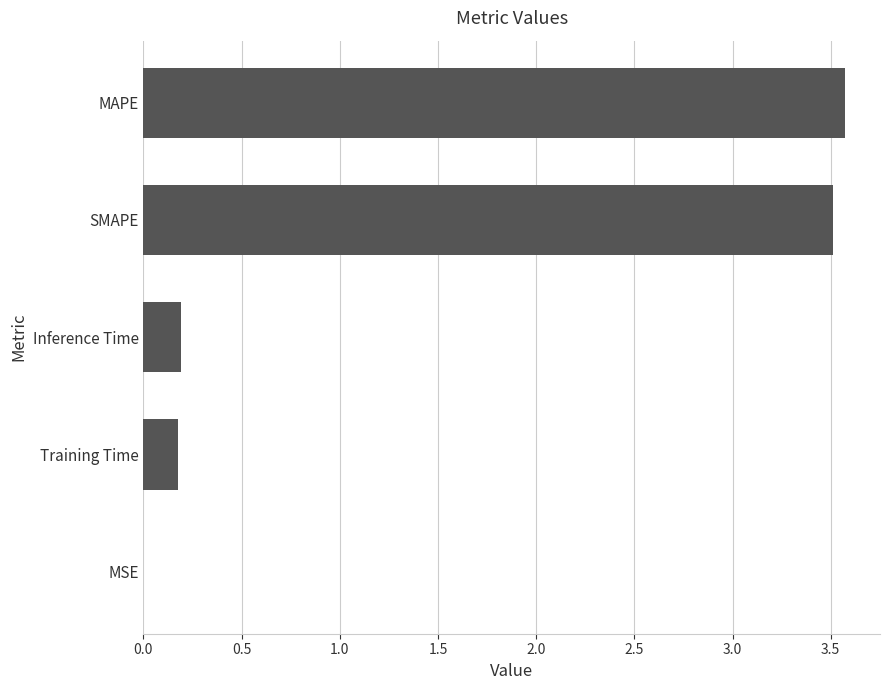

The value at MSE is 0.0. True or false?

True